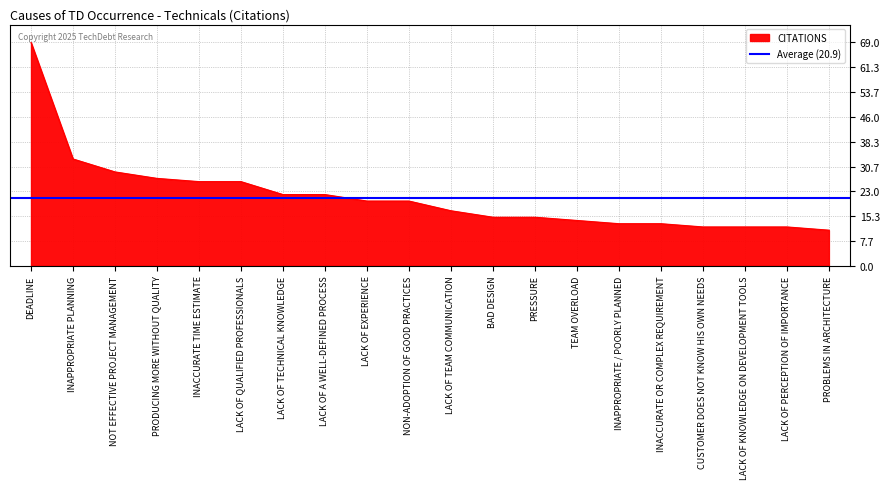

Which label corresponds to the smallest value in the chart?

PROBLEMS IN ARCHITECTURE